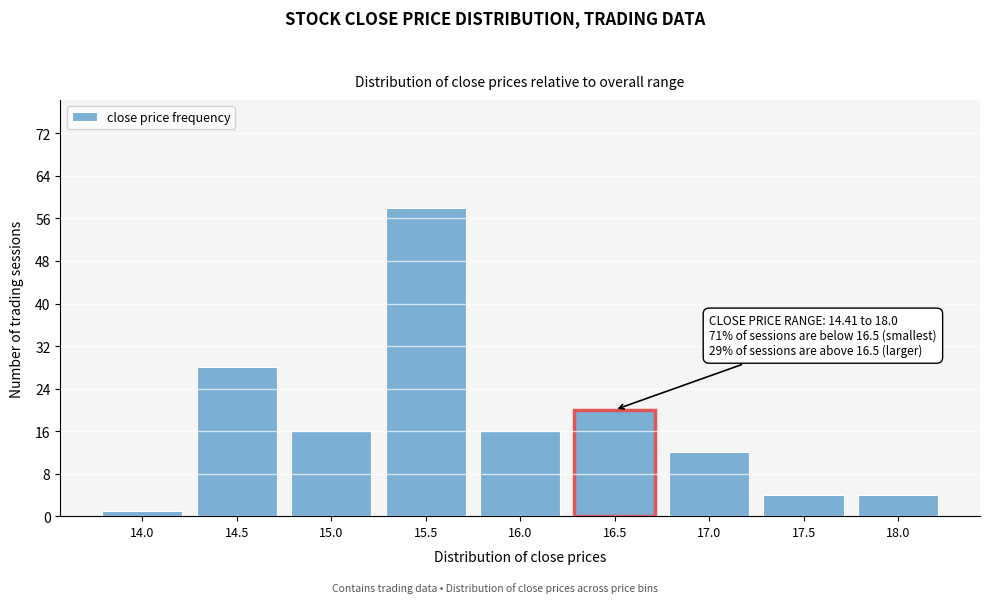

Reading left to right, transcribe all the data shown in this chart.

1	28	16	58	16	20	12	4	4